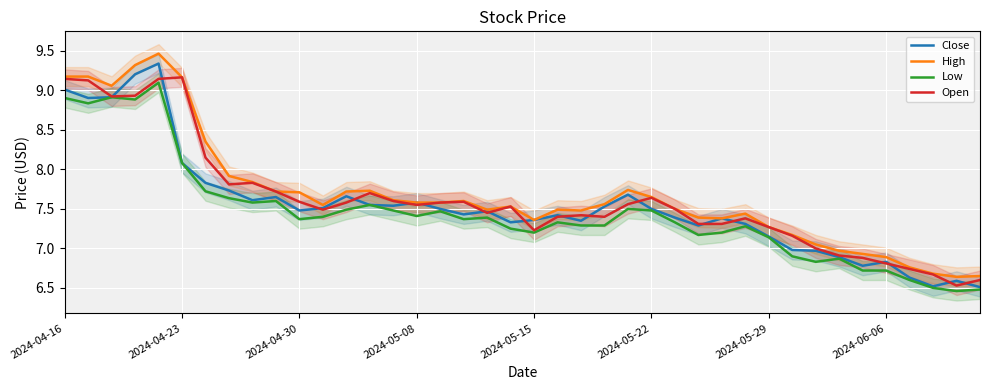

The value of Low at 2024-05-29 is 3.0. True or false?

False